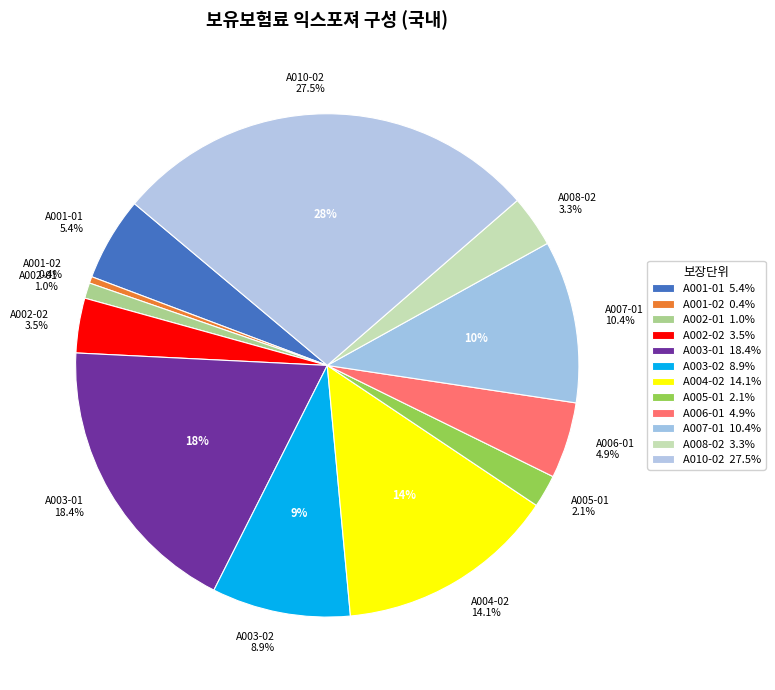

How many segments does this pie chart have?

12